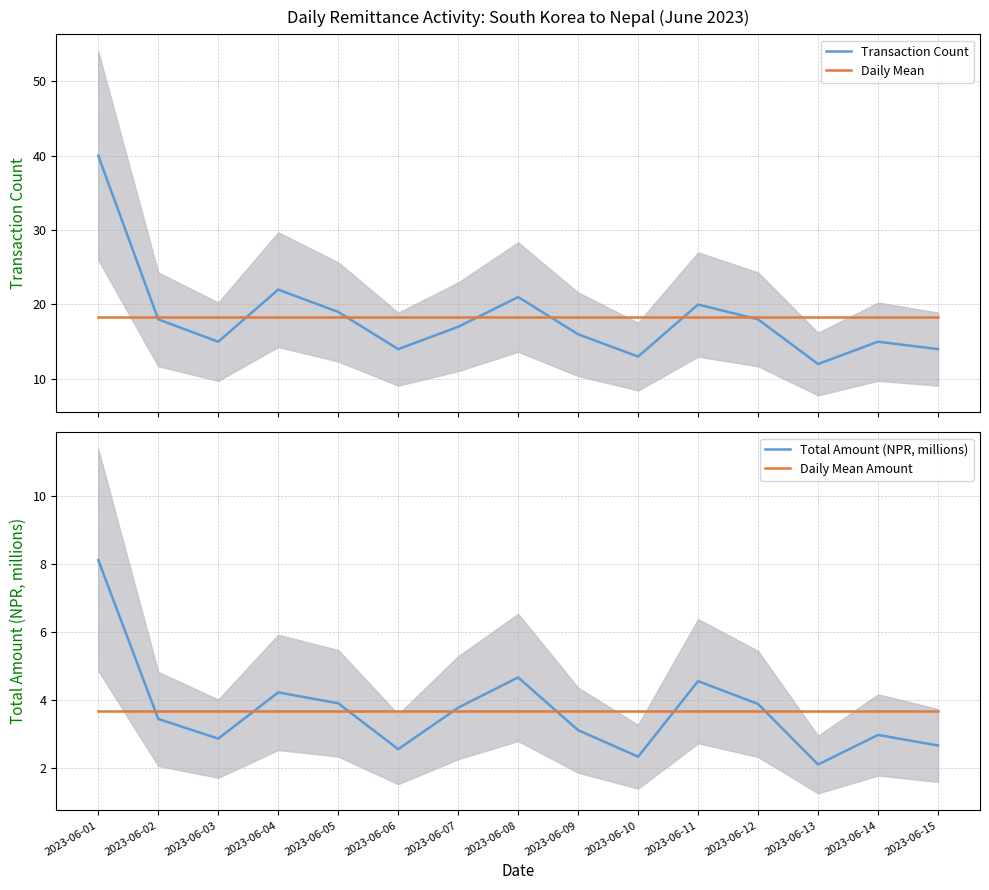

What is the sum of all Transaction Count values?

274.0